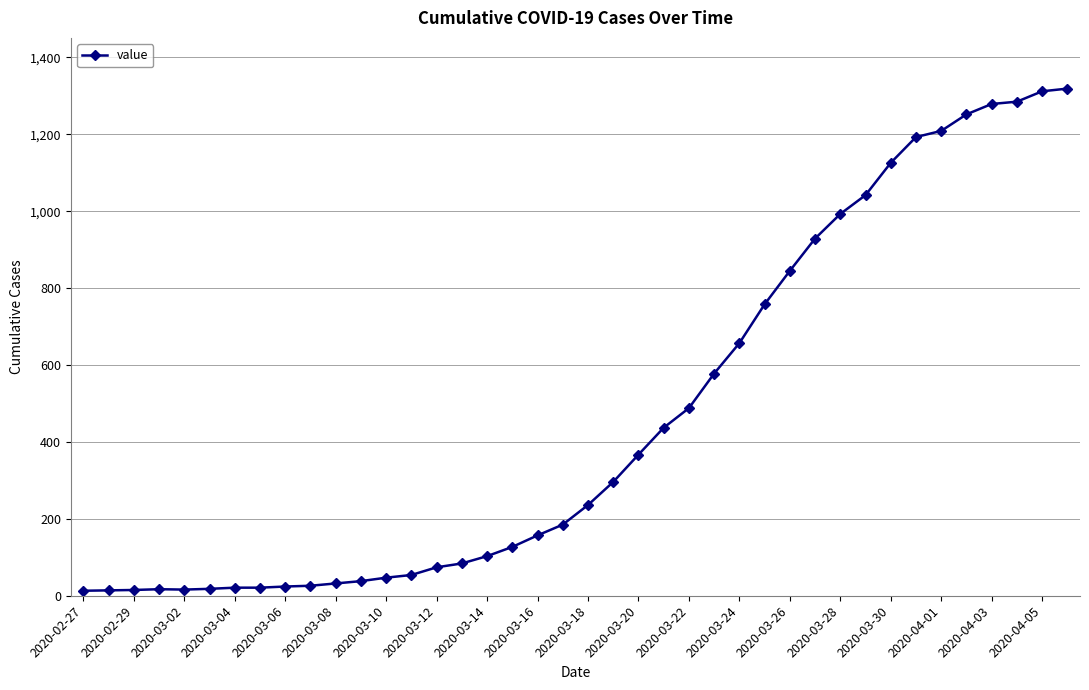

What is the sum of all values?

18687